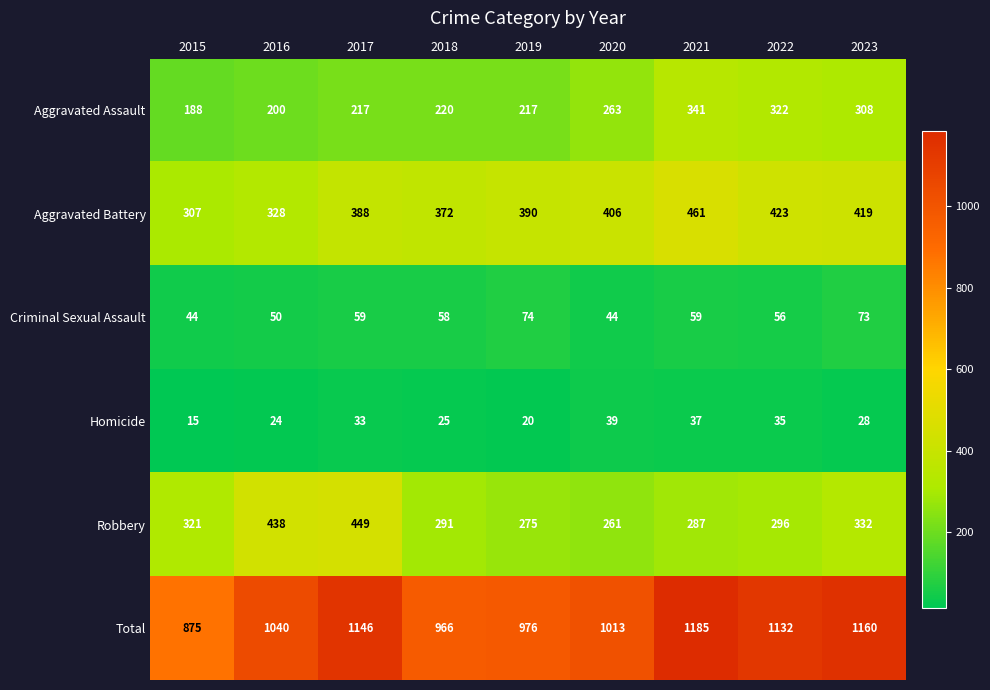

Which category has the lowest value across all series?

2015